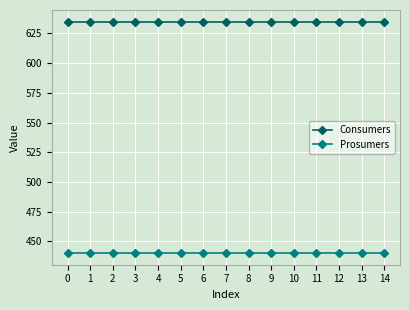

What is the spread (max minus min) of values at 14?

195